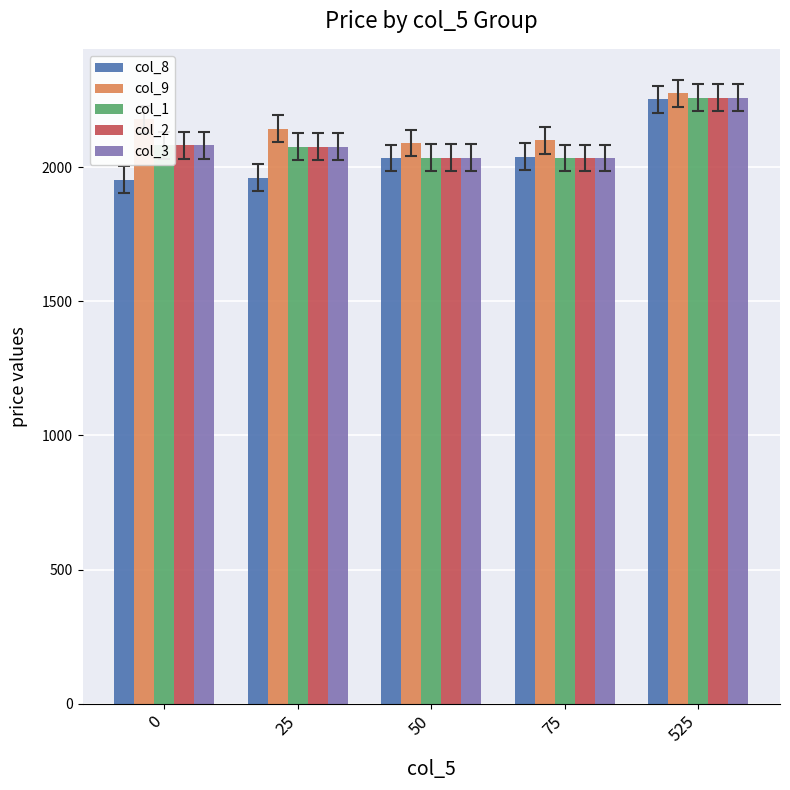

What is the difference between the maximum and minimum values in the col_3 series?

224.9